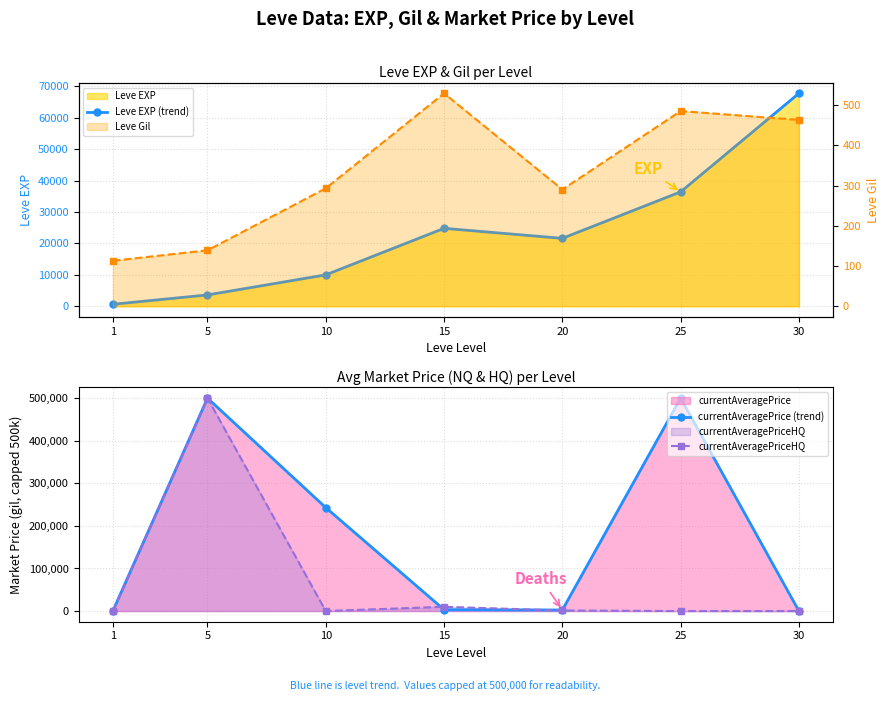

How many lines are shown in the chart?

4